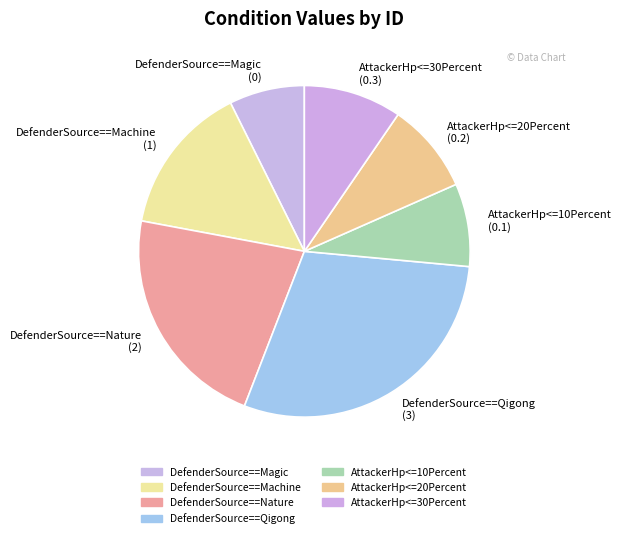

Is it true that DefenderSource==Machine (1) is 4% of the pie?

False